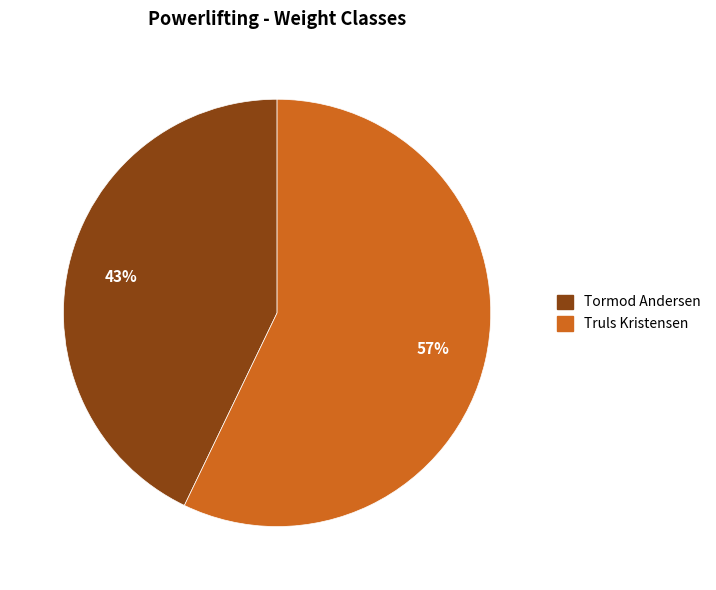

Combined, do Tormod Andersen and Truls Kristensen account for over 50%?

Yes